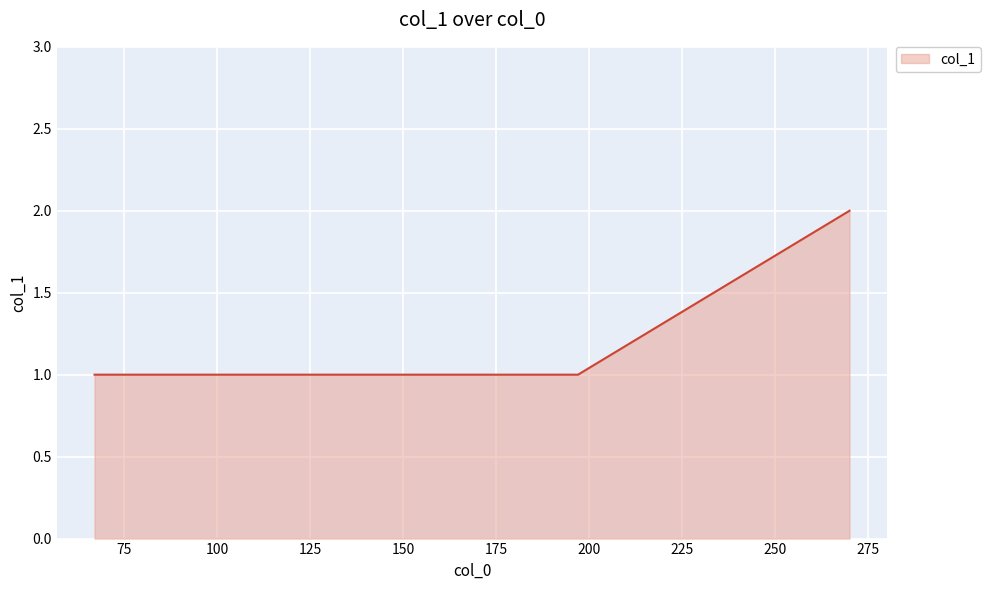

How many values are between 1 and 2?

4